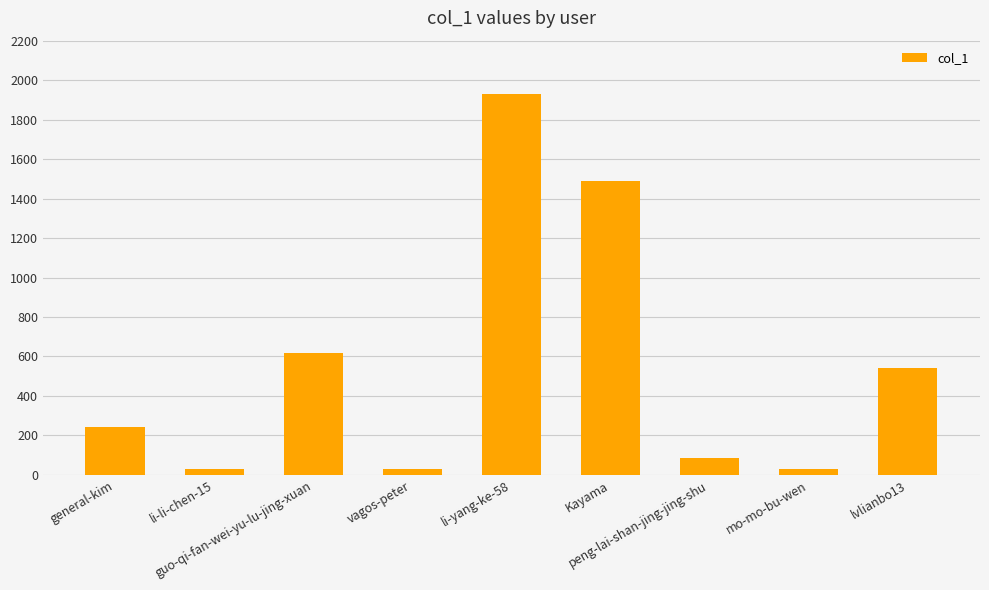

What is the change in value from li-li-chen-15 to peng-lai-shan-jing-jing-shu?

+58